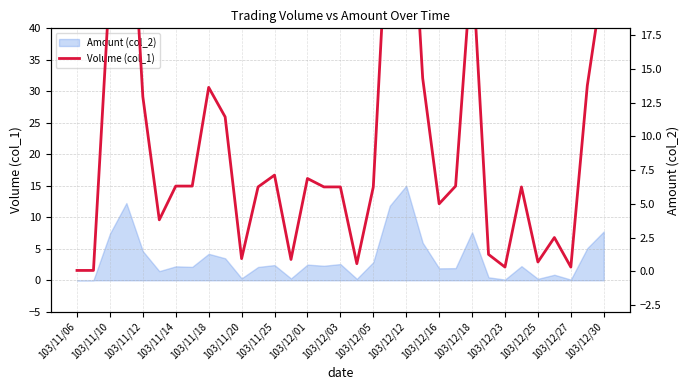

How many values exceed 6?

21